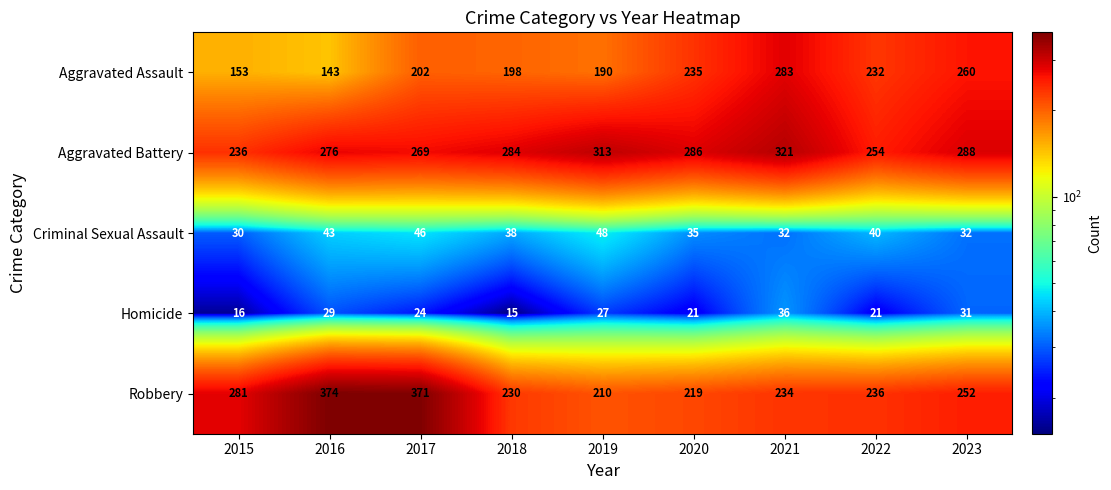

At which category is the sum across all series the highest?

2017